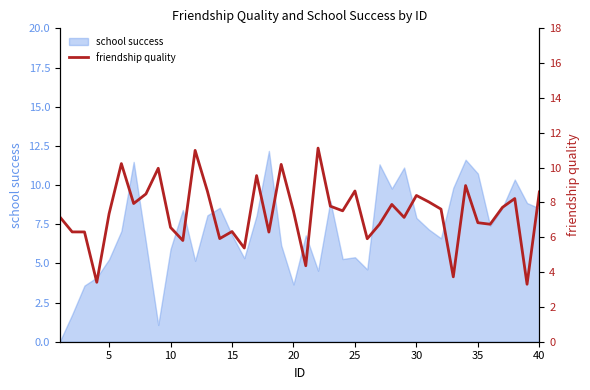

What is the greatest value displayed?

11.1